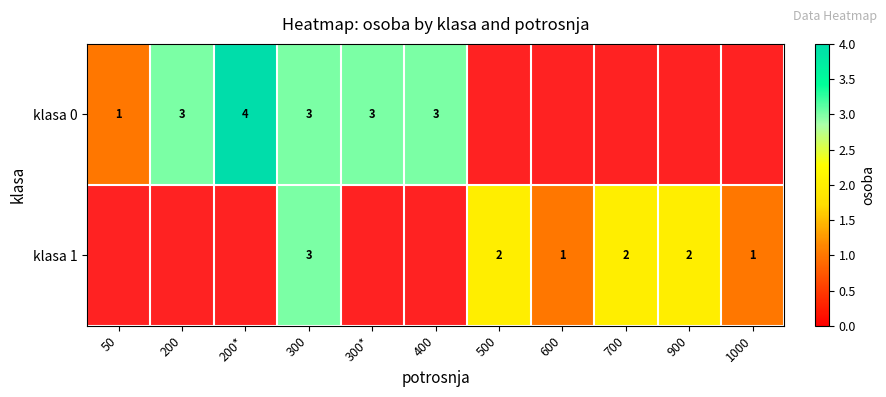

The value of klasa 1 at 300 is 4. True or false?

False